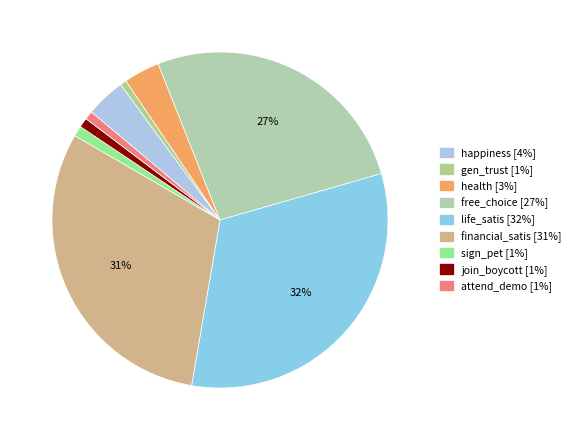

How many segments does this pie chart have?

9